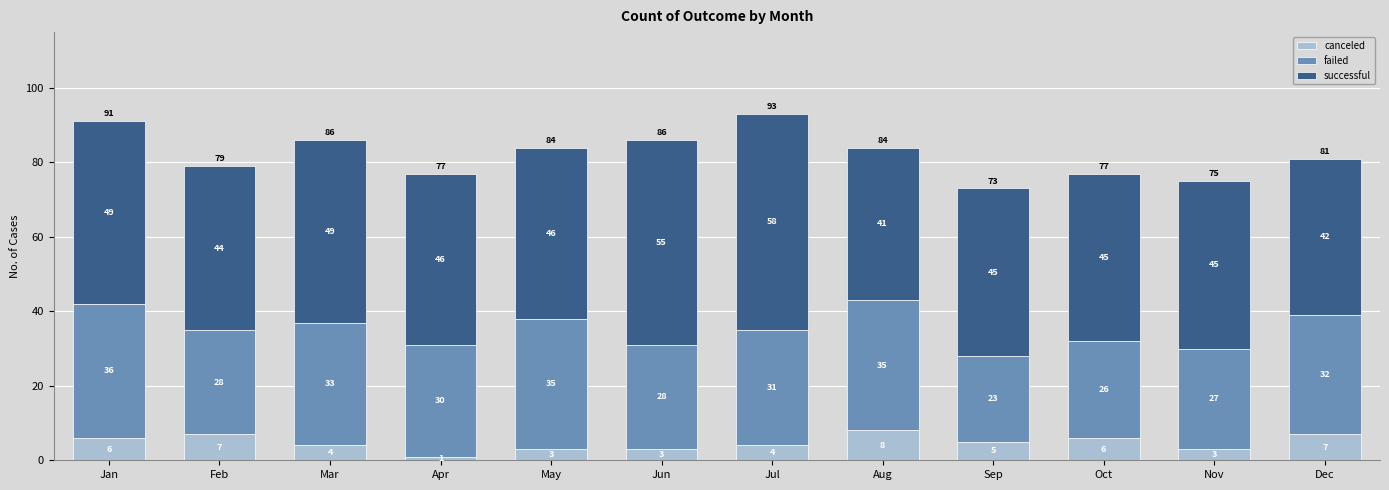

At which label does canceled first exceed 5?

Jan